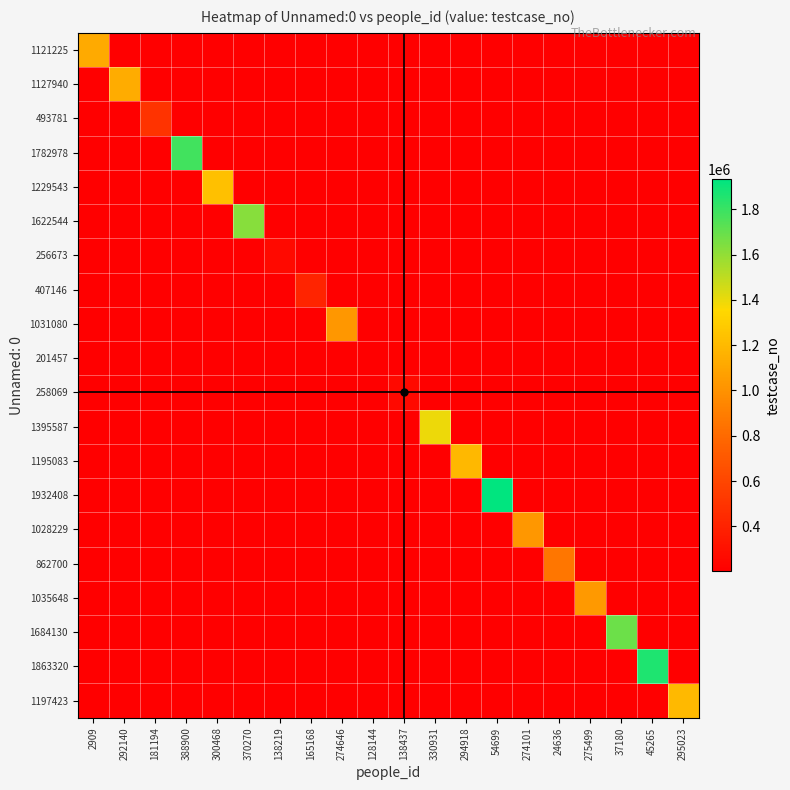

Rank the series at 138219 from highest to lowest value.

256673, 1121225, 1127940, 493781, 1782978, 1229543, 1622544, 407146, 1031080, 201457, 258069, 1395587, 1195083, 1932408, 1028229, 862700, 1035648, 1684130, 1863320, 1197423